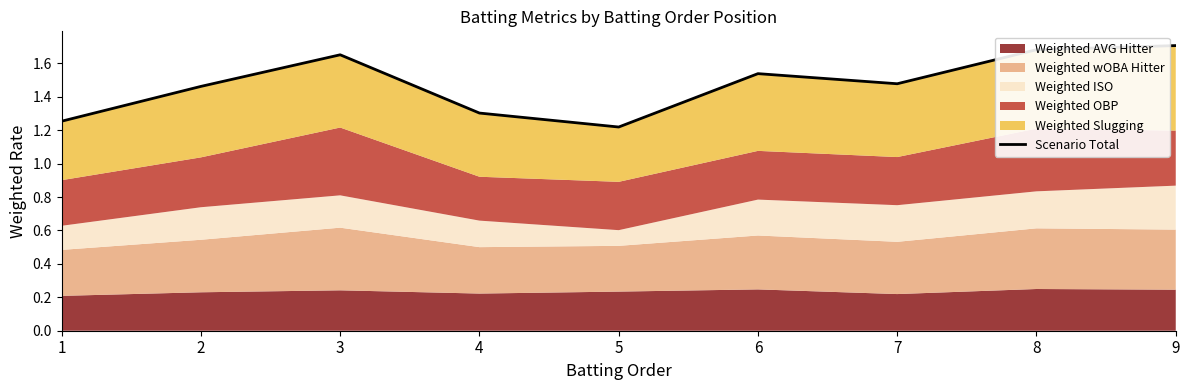

Rank the categories by value from lowest to highest.

5, 1, 4, 2, 7, 6, 3, 8, 9